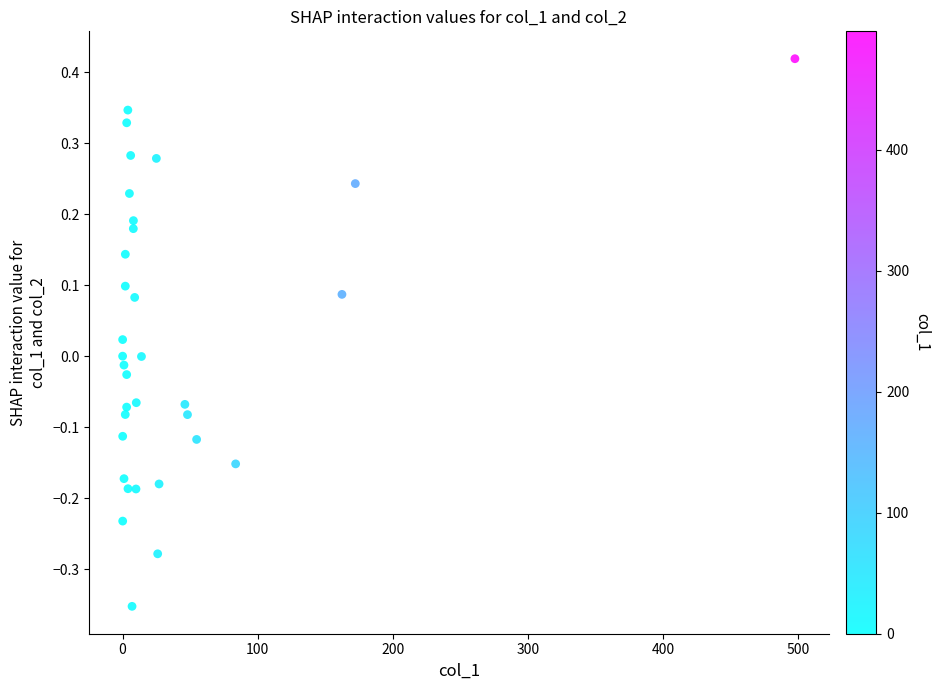

What is the range of X values (max minus min)?

497.7